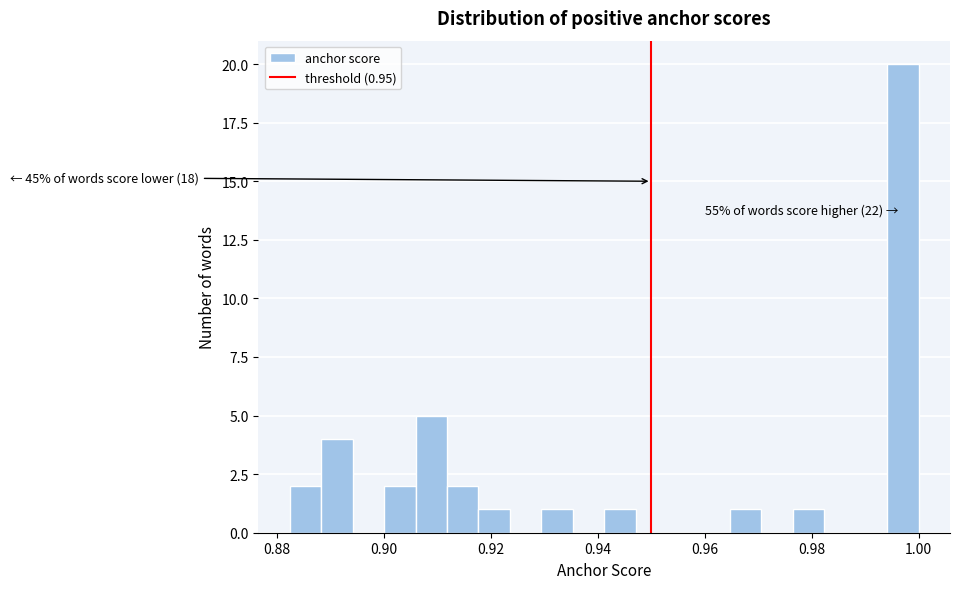

Around what value on the x-axis is the tallest bar? Give the approximate position of its centre, as read against the axis.

0.998